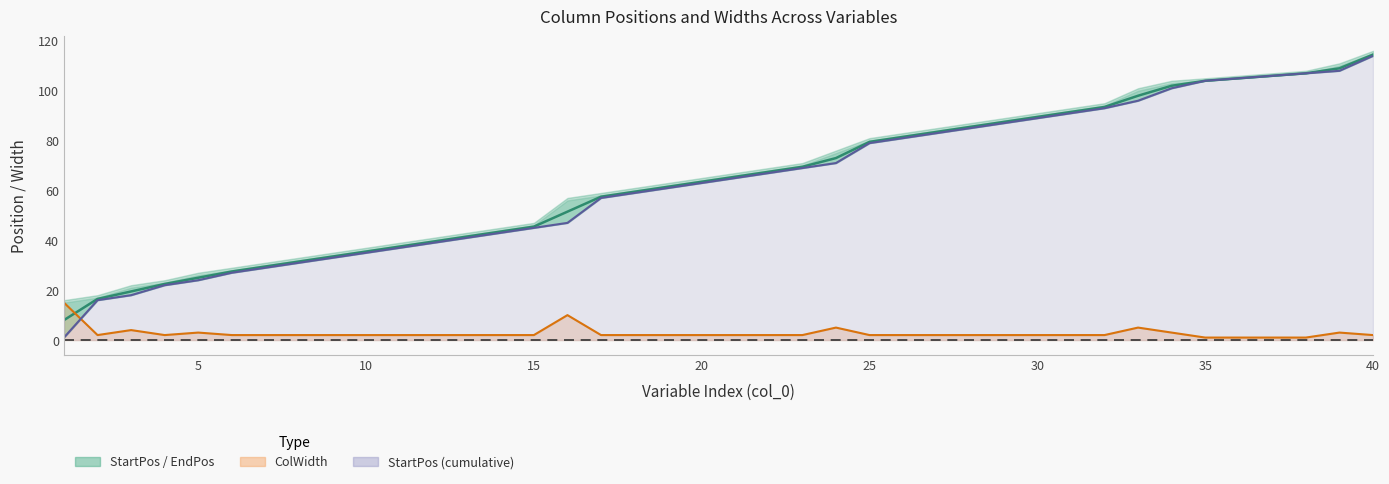

Reading right to left, extract all data points from this chart.

StartPos: 40=114.0	39=108.0	38=107.0	37=106.0	36=105.0	35=104.0	34=101.0	33=96.0	32=93.0	31=91.0	30=89.0	29=87.0	28=85.0	27=83.0	26=81.0	25=79.0	24=71.0	23=69.0	22=67.0	21=65.0	20=63.0	19=61.0	18=59.0	17=57.0	16=47.0	15=45.0	14=43.0	13=41.0	12=39.0	11=37.0	10=35.0	9=33.0	8=31.0	7=29.0	6=27.0	5=24.0	4=22.0	3=18.0	2=16.0	1=1.0
EndPos: 40=114.5	39=109.0	38=107.0	37=106.0	36=105.0	35=104.0	34=102.0	33=98.0	32=93.5	31=91.5	30=89.5	29=87.5	28=85.5	27=83.5	26=81.5	25=79.5	24=73.0	23=69.5	22=67.5	21=65.5	20=63.5	19=61.5	18=59.5	17=57.5	16=51.5	15=45.5	14=43.5	13=41.5	12=39.5	11=37.5	10=35.5	9=33.5	8=31.5	7=29.5	6=27.5	5=25.0	4=22.5	3=19.5	2=16.5	1=8.0
ColWidth: 40=2.0	39=3.0	38=1.0	37=1.0	36=1.0	35=1.0	34=3.0	33=5.0	32=2.0	31=2.0	30=2.0	29=2.0	28=2.0	27=2.0	26=2.0	25=2.0	24=5.0	23=2.0	22=2.0	21=2.0	20=2.0	19=2.0	18=2.0	17=2.0	16=10.0	15=2.0	14=2.0	13=2.0	12=2.0	11=2.0	10=2.0	9=2.0	8=2.0	7=2.0	6=2.0	5=3.0	4=2.0	3=4.0	2=2.0	1=15.0